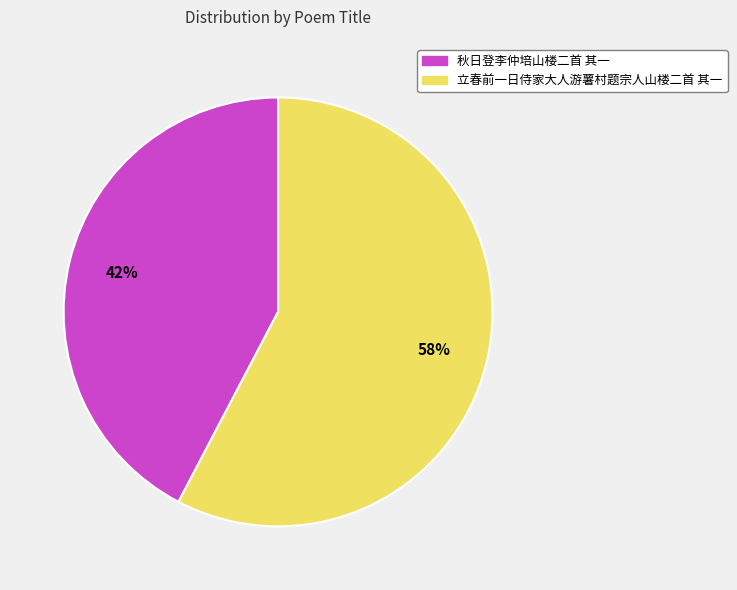

To the nearest percent, what portion does 秋日登李仲培山楼二首 其一 represent?

42%